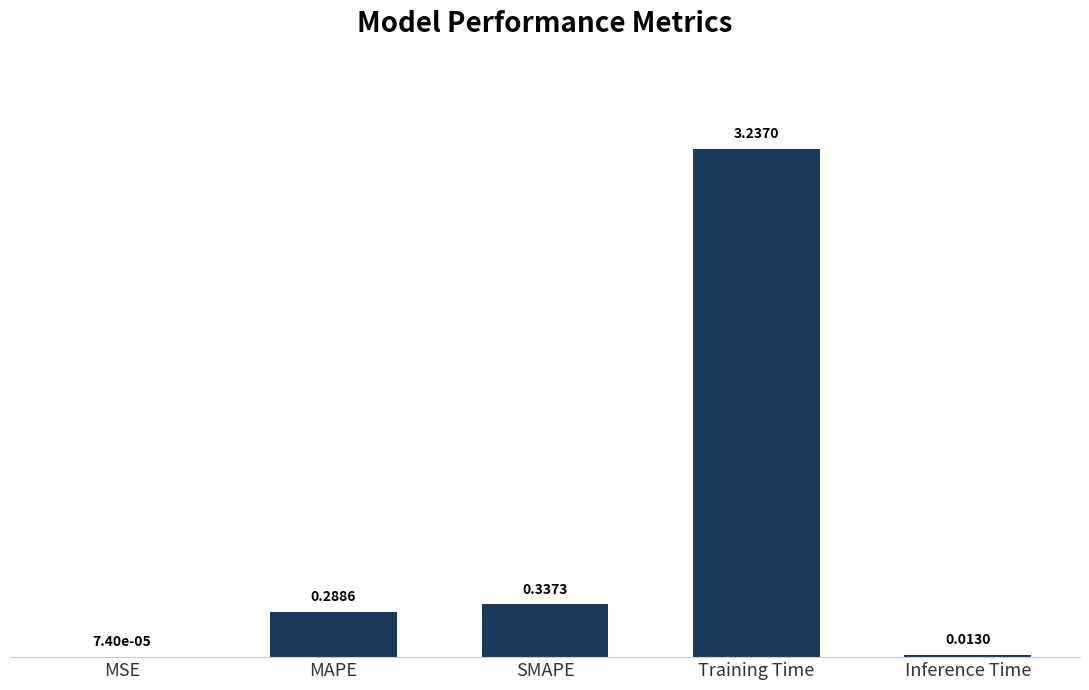

Which label corresponds to the largest value in the chart?

Training Time